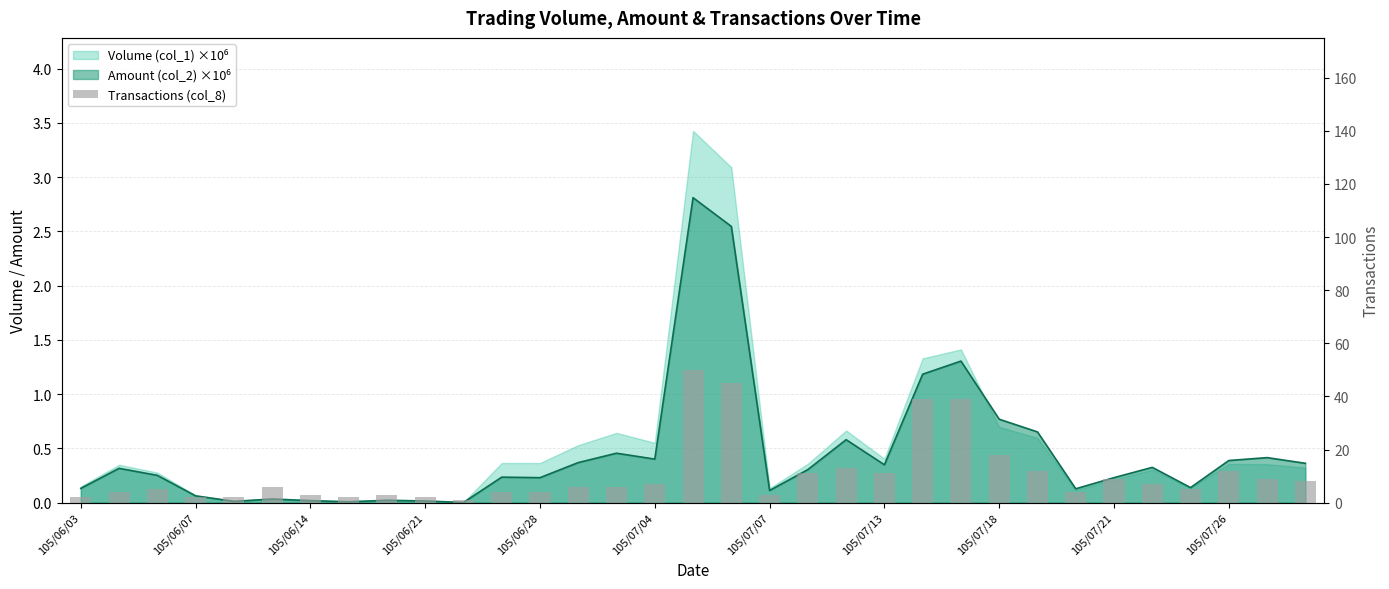

True or false: the data shows 2 at 105/06/14.

False